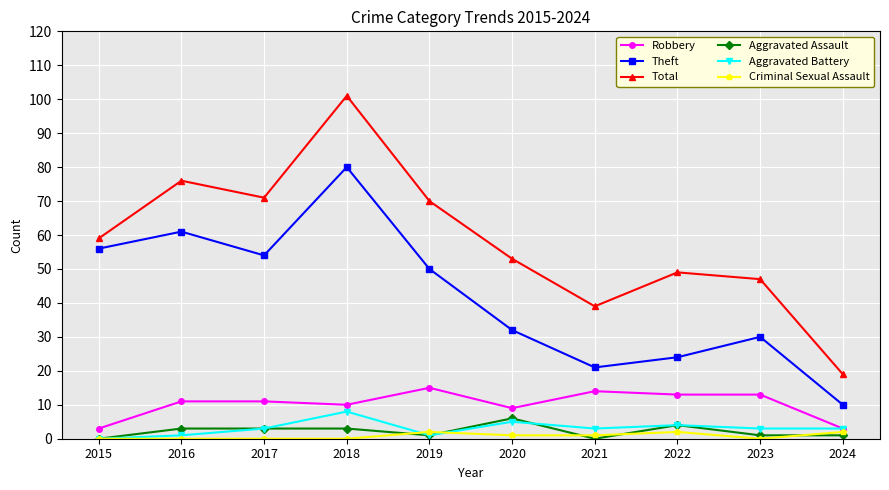

At which category does the chart reach its peak across all series?

2018